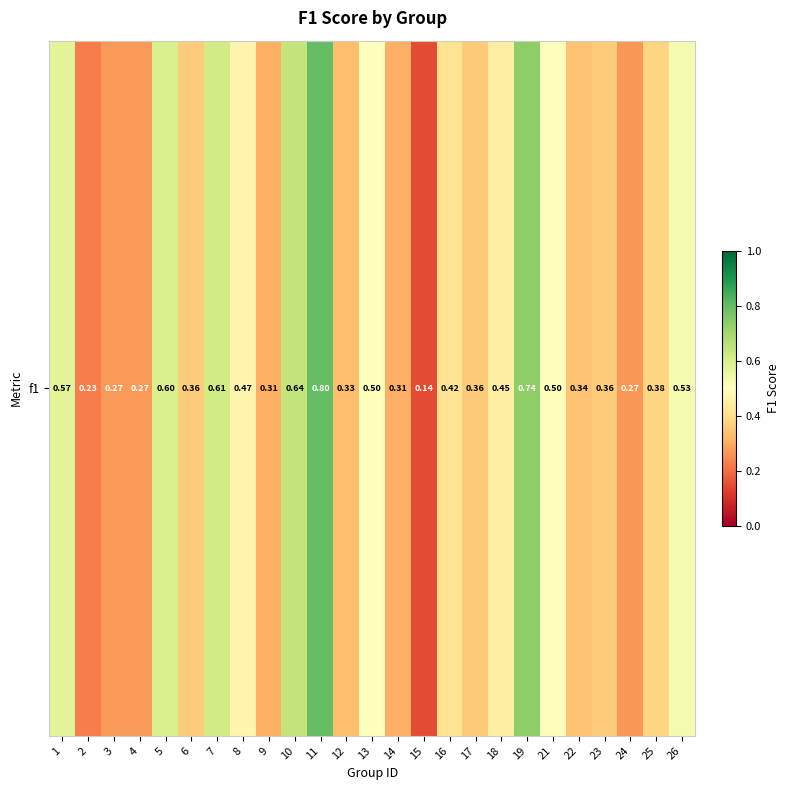

What is the change in value from 19 to 26?

-0.2